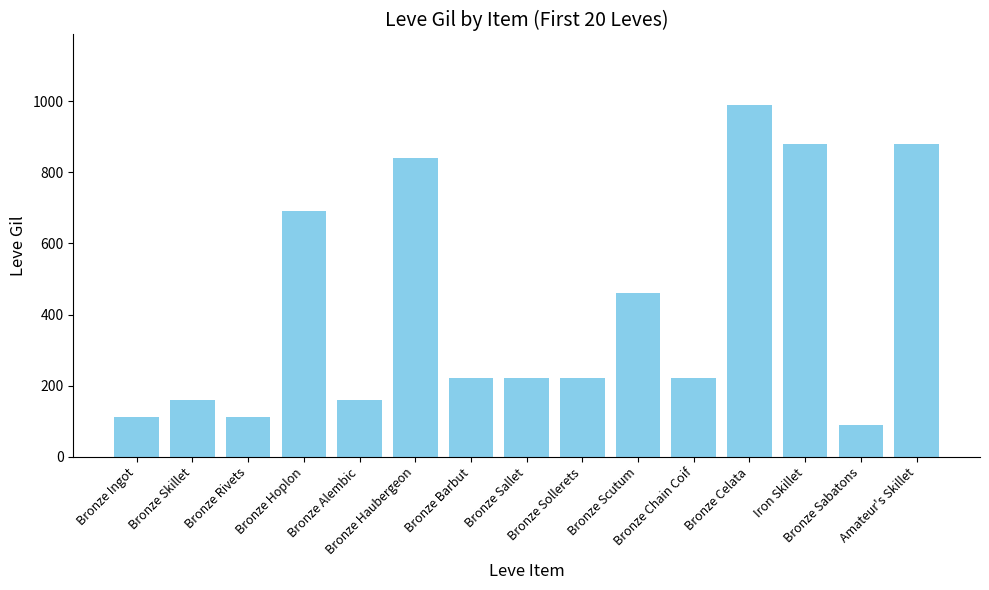

What is the ratio of the value at Bronze Skillet to the value at Amateur's Skillet?

0.2